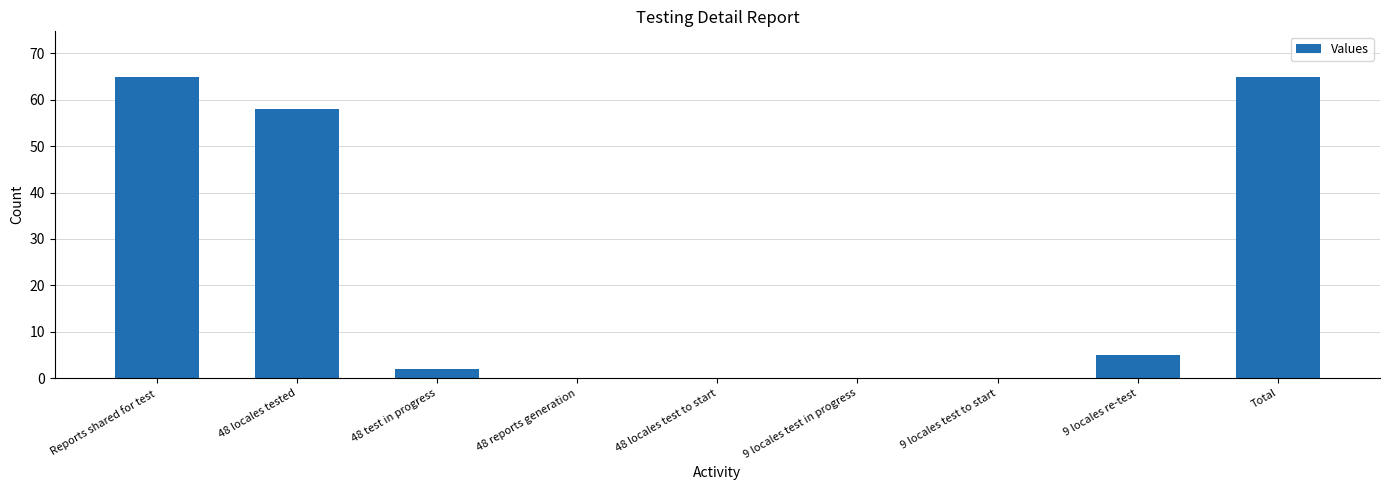

How many distinct data groups are displayed?

1